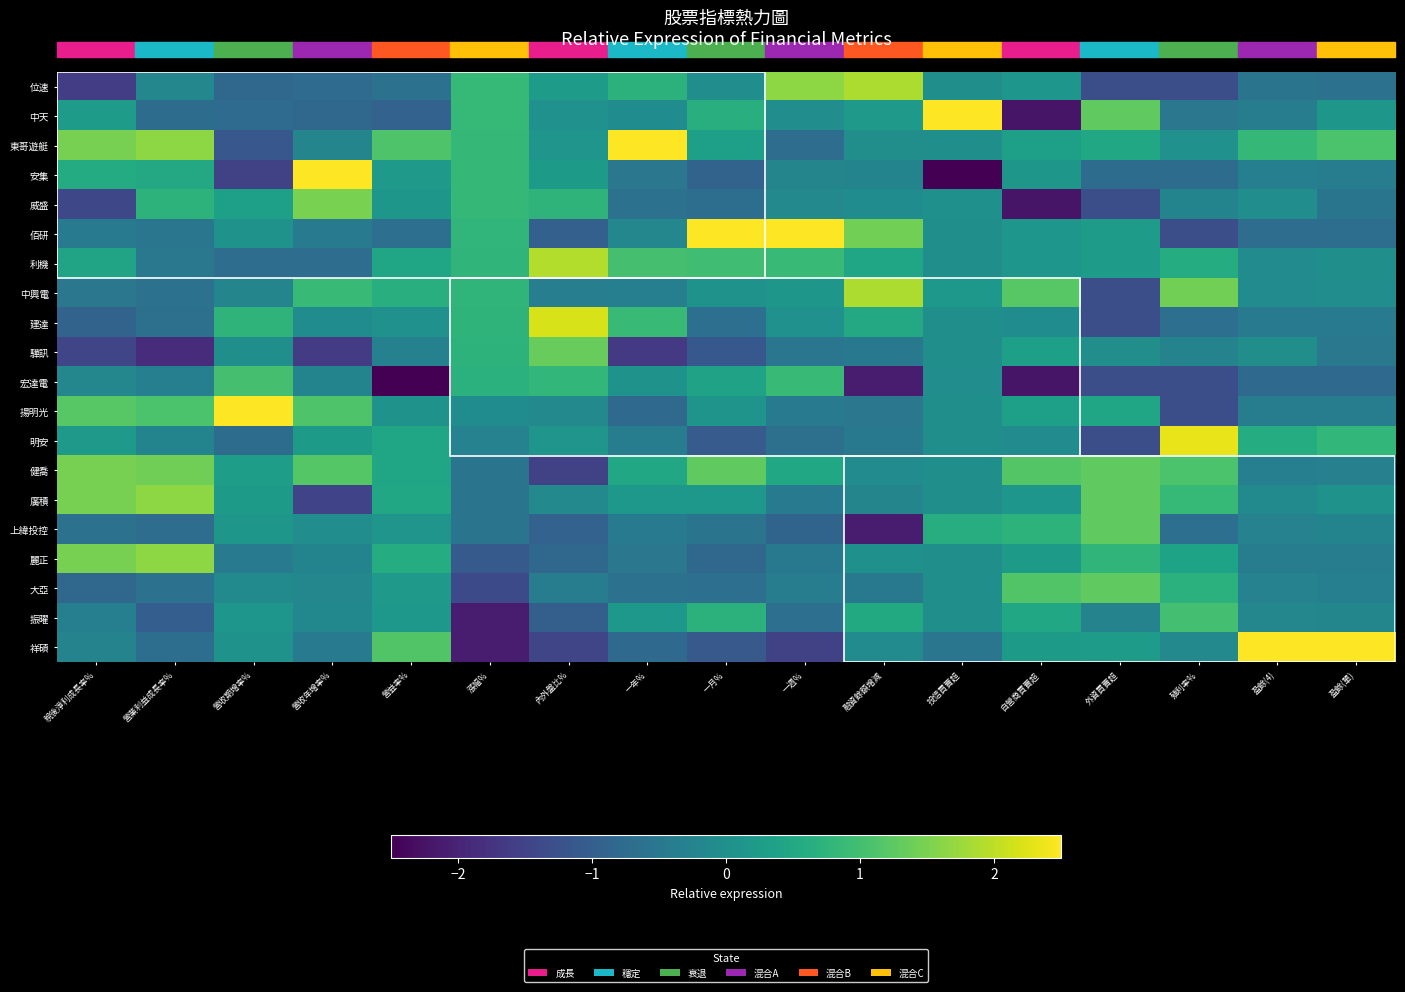

Reading left to right, what are all the values shown in this chart?

位速: 稅後淨利成長率%=-1.6	營業利益成長率%=-0.2	營收期增率%=-0.8	營收年增率%=-0.8	營益率%=-0.6	漲幅%=0.9	內外盤比%=0.3	一年%=0.7	一月%=-0.0	一週%=1.7	融資餘額增減=1.9	投信買賣超=-0.0	自營商買賣超=0.1	外資買賣超=-1.3	殖利率%=-1.3	盈餘(4)=-0.6	盈餘(單)=-0.6
中天: 稅後淨利成長率%=0.3	營業利益成長率%=-0.7	營收期增率%=-0.8	營收年增率%=-0.8	營益率%=-0.9	漲幅%=0.9	內外盤比%=0.0	一年%=-0.1	一月%=0.6	一週%=-0.1	融資餘額增減=0.2	投信買賣超=3.1	自營商買賣超=-2.2	外資買賣超=1.3	殖利率%=-0.5	盈餘(4)=-0.4	盈餘(單)=0.1
東哥遊艇: 稅後淨利成長率%=1.5	營業利益成長率%=1.6	營收期增率%=-1.1	營收年增率%=-0.2	營益率%=1.1	漲幅%=0.8	內外盤比%=0.1	一年%=3.4	一月%=0.3	一週%=-0.7	融資餘額增減=-0.0	投信買賣超=-0.0	自營商買賣超=0.3	外資買賣超=0.5	殖利率%=0.0	盈餘(4)=0.8	盈餘(單)=1.1
安集: 稅後淨利成長率%=0.6	營業利益成長率%=0.5	營收期增率%=-1.5	營收年增率%=2.7	營益率%=0.2	漲幅%=0.8	內外盤比%=0.2	一年%=-0.5	一月%=-0.9	一週%=-0.2	融資餘額增減=-0.2	投信買賣超=-3.1	自營商買賣超=0.1	外資買賣超=-0.7	殖利率%=-0.7	盈餘(4)=-0.3	盈餘(單)=-0.4
威盛: 稅後淨利成長率%=-1.4	營業利益成長率%=0.7	營收期增率%=0.3	營收年增率%=1.5	營益率%=0.1	漲幅%=0.8	內外盤比%=0.8	一年%=-0.6	一月%=-0.7	一週%=-0.2	融資餘額增減=-0.1	投信買賣超=0.0	自營商買賣超=-2.2	外資買賣超=-1.3	殖利率%=-0.2	盈餘(4)=-0.1	盈餘(單)=-0.6
佰研: 稅後淨利成長率%=-0.4	營業利益成長率%=-0.5	營收期增率%=0.1	營收年增率%=-0.4	營益率%=-0.7	漲幅%=0.8	內外盤比%=-1.0	一年%=-0.2	一月%=3.1	一週%=3.1	融資餘額增減=1.4	投信買賣超=-0.0	自營商買賣超=0.1	外資買賣超=0.2	殖利率%=-1.3	盈餘(4)=-0.7	盈餘(單)=-0.7
利機: 稅後淨利成長率%=0.4	營業利益成長率%=-0.5	營收期增率%=-0.7	營收年增率%=-0.7	營益率%=0.5	漲幅%=0.8	內外盤比%=1.9	一年%=1.0	一月%=1.0	一週%=0.9	融資餘額增減=0.5	投信買賣超=-0.0	自營商買賣超=0.1	外資買賣超=0.2	殖利率%=0.6	盈餘(4)=-0.1	盈餘(單)=-0.0
中興電: 稅後淨利成長率%=-0.5	營業利益成長率%=-0.6	營收期增率%=-0.2	營收年增率%=0.9	營益率%=0.6	漲幅%=0.8	內外盤比%=-0.4	一年%=-0.3	一月%=0.0	一週%=0.2	融資餘額增減=1.9	投信買賣超=0.2	自營商買賣超=1.2	外資買賣超=-1.3	殖利率%=1.4	盈餘(4)=-0.1	盈餘(單)=-0.0
建達: 稅後淨利成長率%=-0.9	營業利益成長率%=-0.6	營收期增率%=0.7	營收年增率%=-0.1	營益率%=0.0	漲幅%=0.8	內外盤比%=2.2	一年%=0.9	一月%=-0.7	一週%=0.0	融資餘額增減=0.5	投信買賣超=-0.0	自營商買賣超=-0.1	外資買賣超=-1.3	殖利率%=-0.7	盈餘(4)=-0.4	盈餘(單)=-0.4
驊訊: 稅後淨利成長率%=-1.4	營業利益成長率%=-1.9	營收期增率%=-0.0	營收年增率%=-1.6	營益率%=-0.3	漲幅%=0.7	內外盤比%=1.3	一年%=-1.7	一月%=-1.1	一週%=-0.5	融資餘額增減=-0.5	投信買賣超=-0.0	自營商買賣超=0.3	外資買賣超=-0.0	殖利率%=-0.3	盈餘(4)=-0.0	盈餘(單)=-0.5
宏達電: 稅後淨利成長率%=-0.2	營業利益成長率%=-0.3	營收期增率%=1.0	營收年增率%=-0.3	營益率%=-3.7	漲幅%=0.7	內外盤比%=0.8	一年%=0.1	一月%=0.4	一週%=0.9	融資餘額增減=-2.1	投信買賣超=-0.1	自營商買賣超=-2.2	外資買賣超=-1.3	殖利率%=-1.3	盈餘(4)=-0.8	盈餘(單)=-0.8
揚明光: 稅後淨利成長率%=1.2	營業利益成長率%=1.1	營收期增率%=3.5	營收年增率%=1.1	營益率%=0.1	漲幅%=-0.1	內外盤比%=-0.1	一年%=-0.8	一月%=0.1	一週%=-0.4	融資餘額增減=-0.5	投信買賣超=-0.0	自營商買賣超=0.3	外資買賣超=0.5	殖利率%=-1.3	盈餘(4)=-0.4	盈餘(單)=-0.4
明安: 稅後淨利成長率%=0.2	營業利益成長率%=-0.2	營收期增率%=-0.7	營收年增率%=0.2	營益率%=0.5	漲幅%=-0.3	內外盤比%=0.1	一年%=-0.4	一月%=-1.1	一週%=-0.7	融資餘額增減=-0.5	投信買賣超=-0.0	自營商買賣超=-0.1	外資買賣超=-1.3	殖利率%=2.3	盈餘(4)=0.6	盈餘(單)=0.8
健喬: 稅後淨利成長率%=1.5	營業利益成長率%=1.4	營收期增率%=0.3	營收年增率%=1.2	營益率%=0.4	漲幅%=-0.6	內外盤比%=-1.5	一年%=0.5	一月%=1.3	一週%=0.5	融資餘額增減=-0.1	投信買賣超=-0.0	自營商買賣超=1.2	外資買賣超=1.3	殖利率%=1.1	盈餘(4)=-0.3	盈餘(單)=-0.3
廣積: 稅後淨利成長率%=1.5	營業利益成長率%=1.6	營收期增率%=0.2	營收年增率%=-1.5	營益率%=0.5	漲幅%=-0.6	內外盤比%=-0.2	一年%=0.2	一月%=0.2	一週%=-0.5	融資餘額增減=-0.2	投信買賣超=-0.0	自營商買賣超=0.1	外資買賣超=1.3	殖利率%=0.8	盈餘(4)=-0.1	盈餘(單)=0.1
上緯投控: 稅後淨利成長率%=-0.6	營業利益成長率%=-0.7	營收期增率%=0.1	營收年增率%=-0.0	營益率%=0.1	漲幅%=-0.6	內外盤比%=-0.9	一年%=-0.4	一月%=-0.6	一週%=-0.9	融資餘額增減=-2.1	投信買賣超=0.6	自營商買賣超=0.7	外資買賣超=1.3	殖利率%=-0.7	盈餘(4)=-0.3	盈餘(單)=-0.2
麗正: 稅後淨利成長率%=1.5	營業利益成長率%=1.6	營收期增率%=-0.4	營收年增率%=-0.3	營益率%=0.6	漲幅%=-1.1	內外盤比%=-0.8	一年%=-0.5	一月%=-0.8	一週%=-0.5	融資餘額增減=0.0	投信買賣超=-0.0	自營商買賣超=0.2	外資買賣超=0.8	殖利率%=0.4	盈餘(4)=-0.4	盈餘(單)=-0.4
大亞: 稅後淨利成長率%=-0.8	營業利益成長率%=-0.6	營收期增率%=-0.1	營收年增率%=-0.2	營益率%=0.2	漲幅%=-1.4	內外盤比%=-0.4	一年%=-0.6	一月%=-0.7	一週%=-0.4	融資餘額增減=-0.5	投信買賣超=-0.0	自營商買賣超=1.1	外資買賣超=1.3	殖利率%=0.7	盈餘(4)=-0.3	盈餘(單)=-0.3
振曜: 稅後淨利成長率%=-0.3	營業利益成長率%=-1.0	營收期增率%=0.1	營收年增率%=-0.2	營益率%=0.2	漲幅%=-2.1	內外盤比%=-1.0	一年%=0.2	一月%=0.7	一週%=-0.7	融資餘額增減=0.5	投信買賣超=-0.0	自營商買賣超=0.5	外資買賣超=-0.3	殖利率%=1.0	盈餘(4)=-0.2	盈餘(單)=-0.2
祥碩: 稅後淨利成長率%=-0.3	營業利益成長率%=-0.7	營收期增率%=0.0	營收年增率%=-0.5	營益率%=1.1	漲幅%=-2.1	內外盤比%=-1.5	一年%=-0.8	一月%=-1.1	一週%=-1.5	融資餘額增減=-0.1	投信買賣超=-0.5	自營商買賣超=0.2	外資買賣超=0.3	殖利率%=-0.2	盈餘(4)=4.0	盈餘(單)=3.9